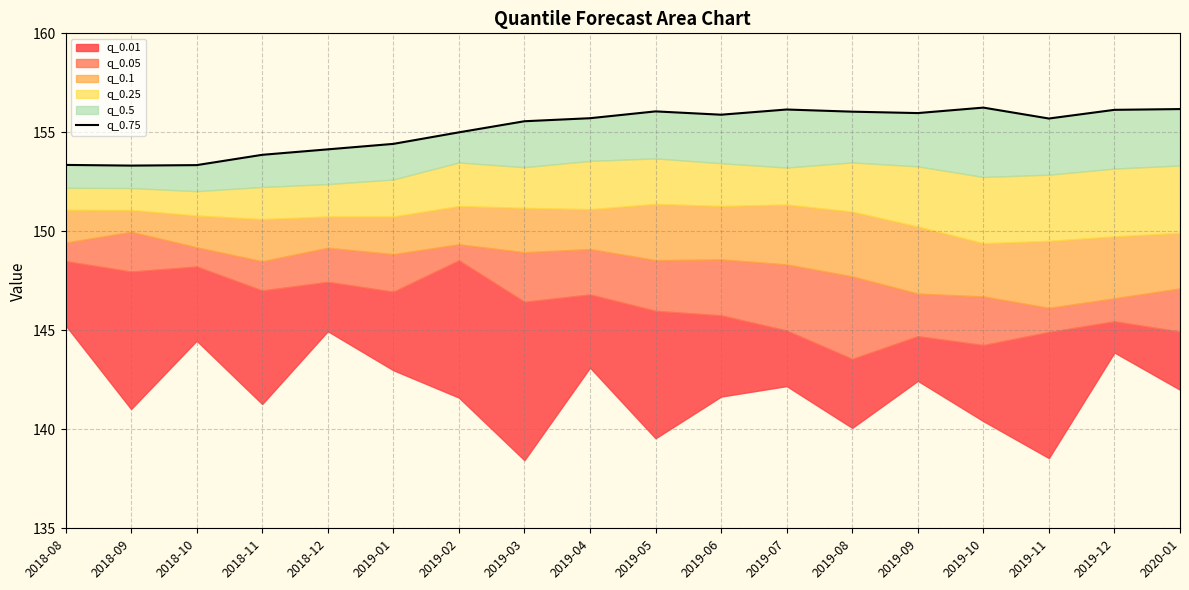

Count the number of values greater than 155.

11